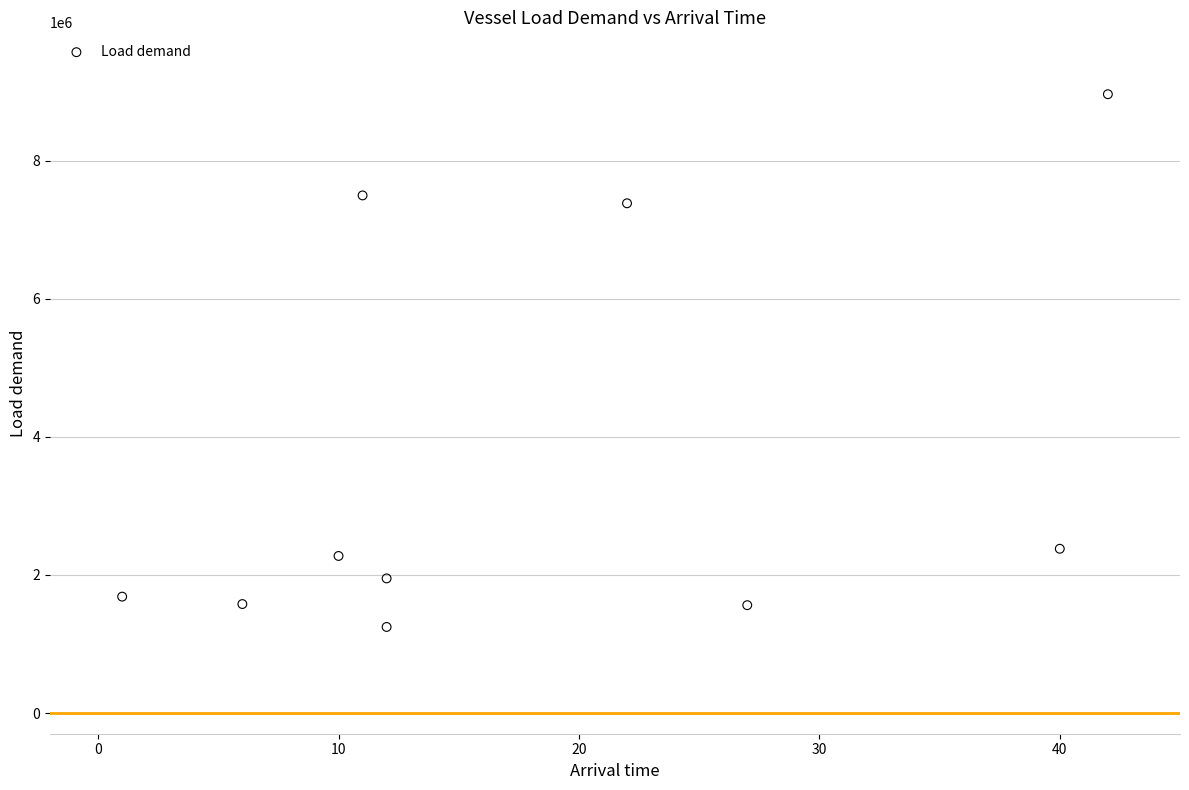

What is the average X value?

18